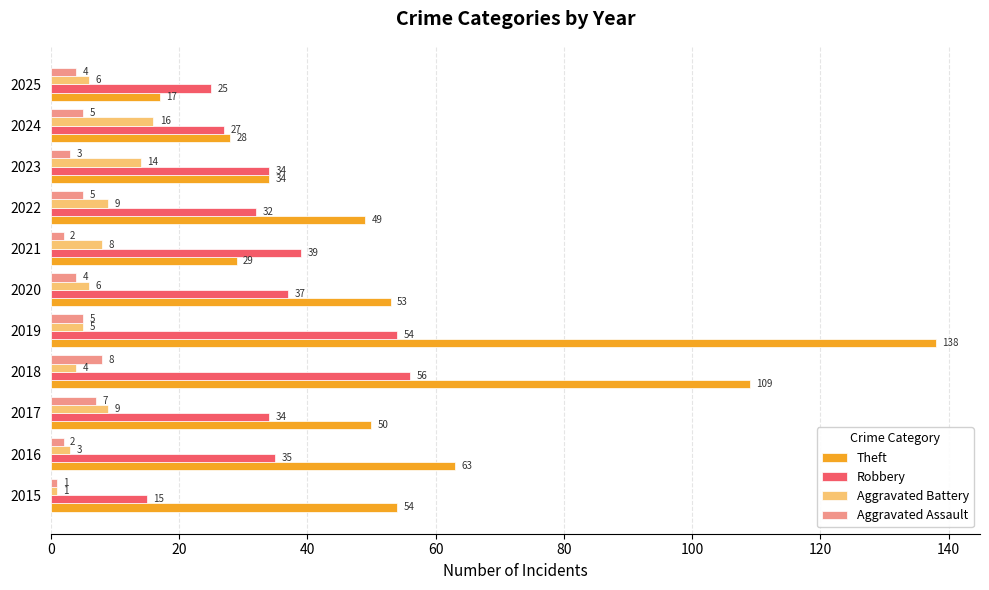

Where is Theft nearest to the value 77?

2016